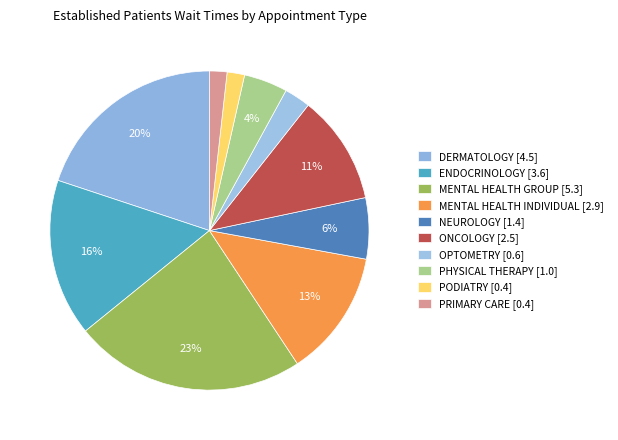

How many segments does this pie chart have?

10